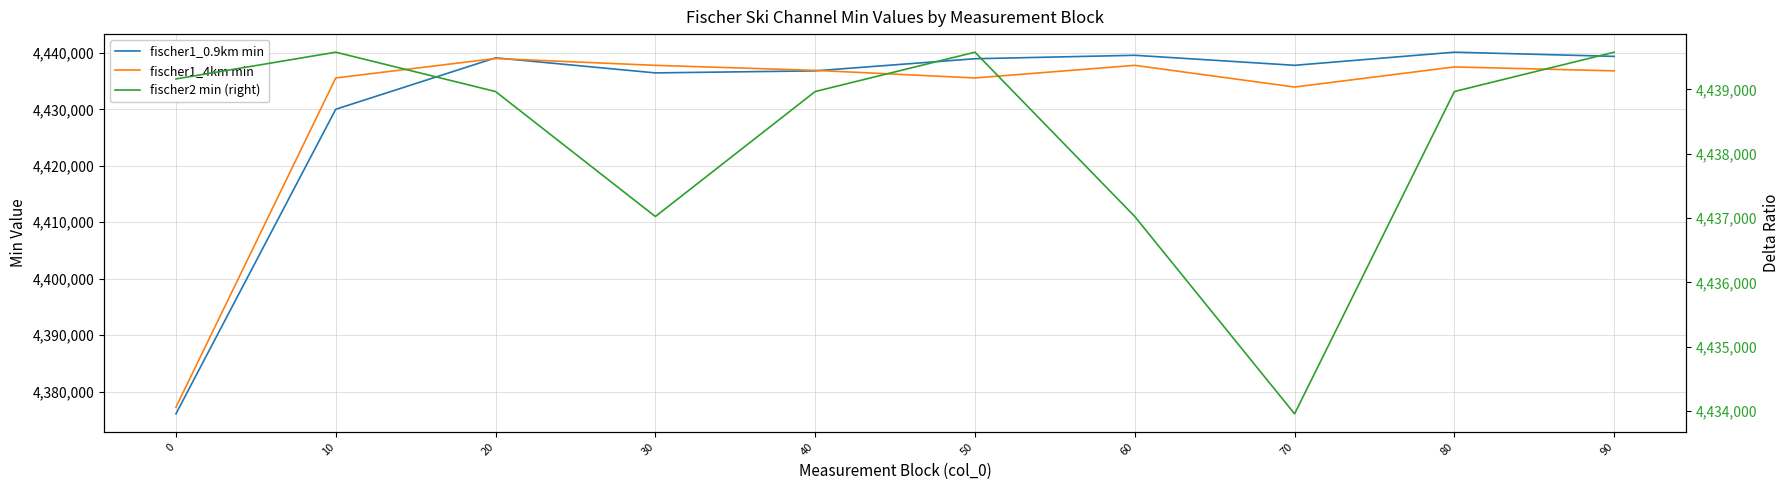

Reading right to left, extract all data points from this chart.

fischer1_0.9km min: 4439389	4440128	4437804	4439580	4438968	4436821	4436460	4439126	4430020	4376072
fischer1_4km min: 4436821	4437517	4433955	4437798	4435565	4436910	4437798	4439013	4435565	4377246
fischer2 min (right): 4439580	4438968	4433955	4437024	4439580	4438968	4437024	4438968	4439580	4439164